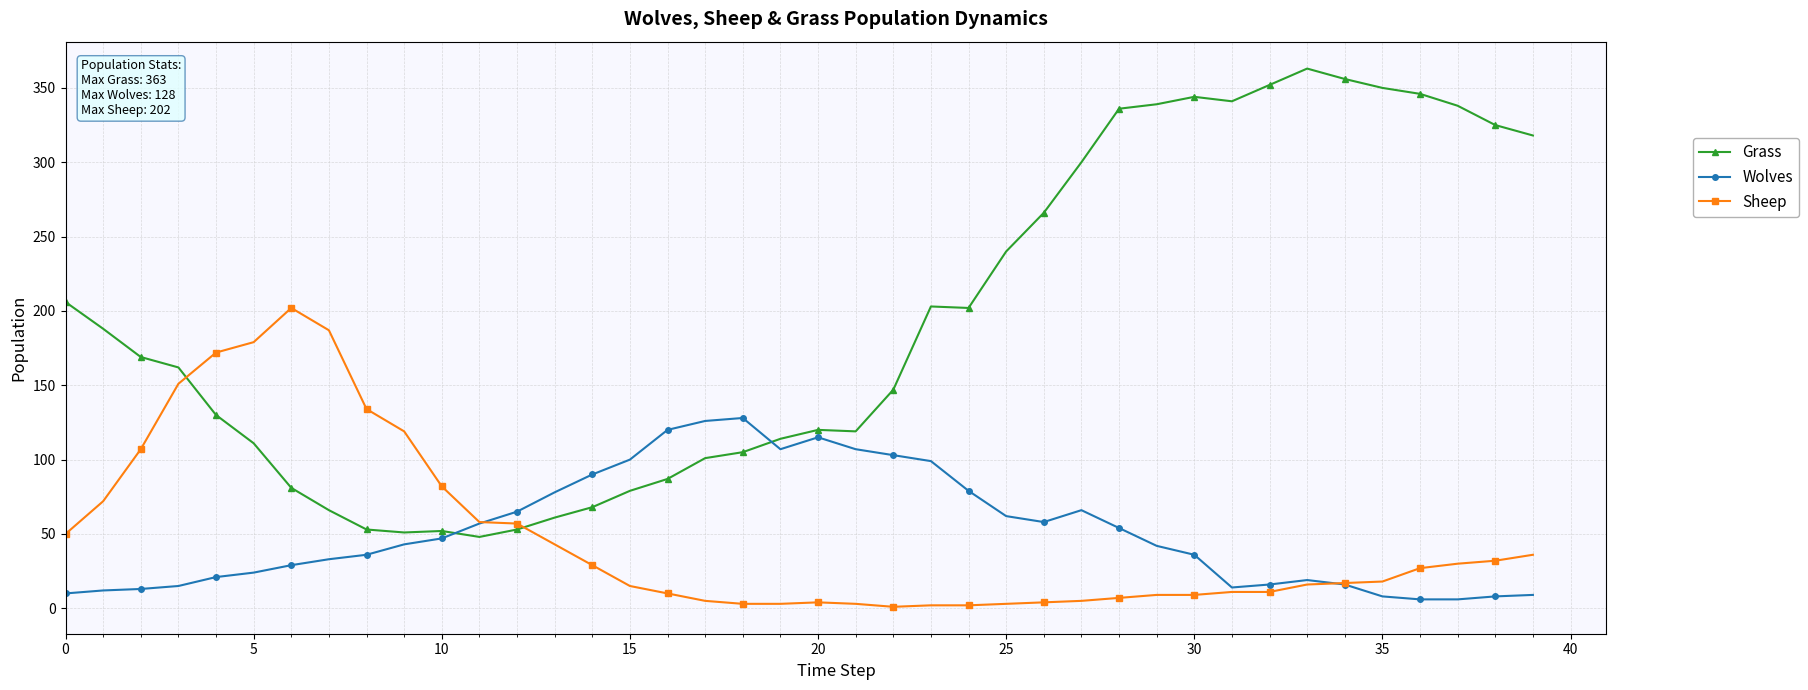

At how many categories does at least one series exceed 234?

15